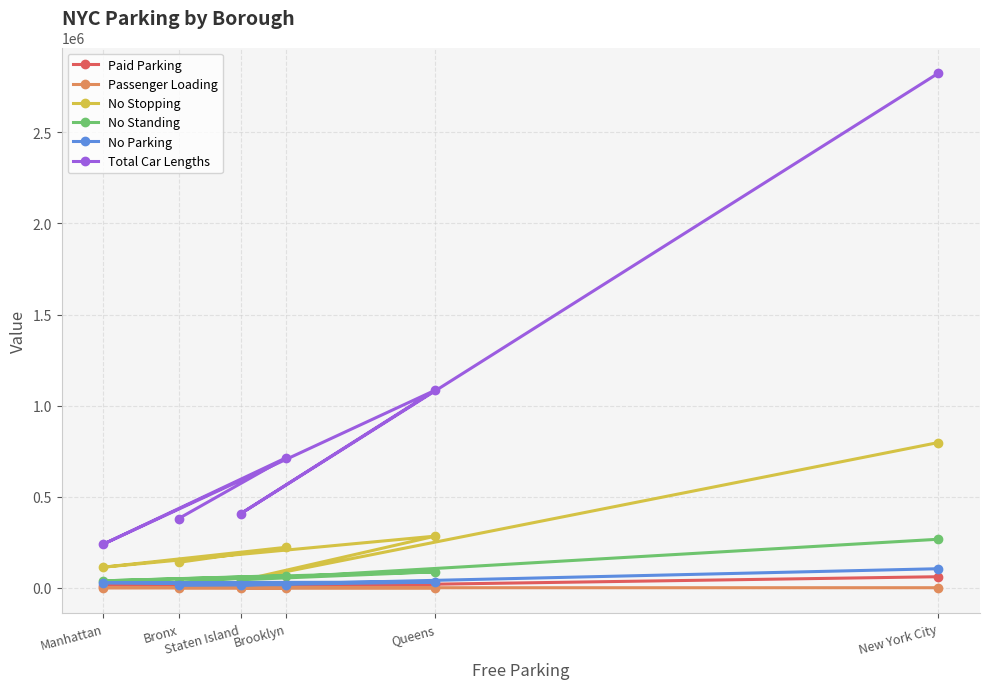

Which series has the largest total across all categories?

Total Car Lengths